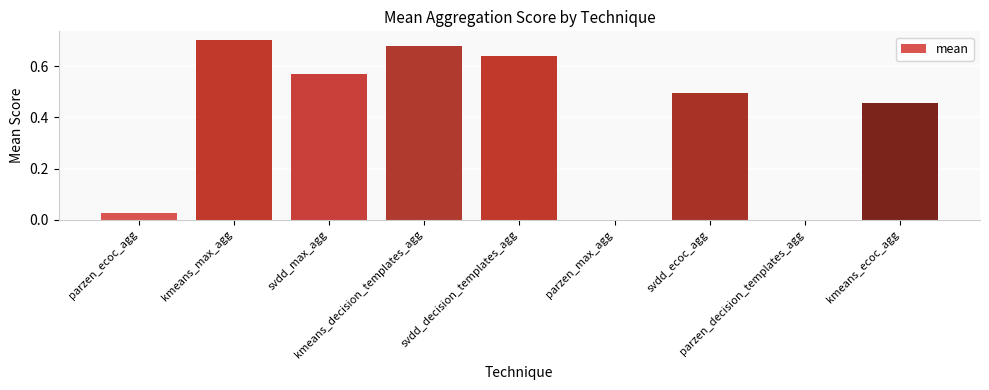

What is the sum of all values?

3.6